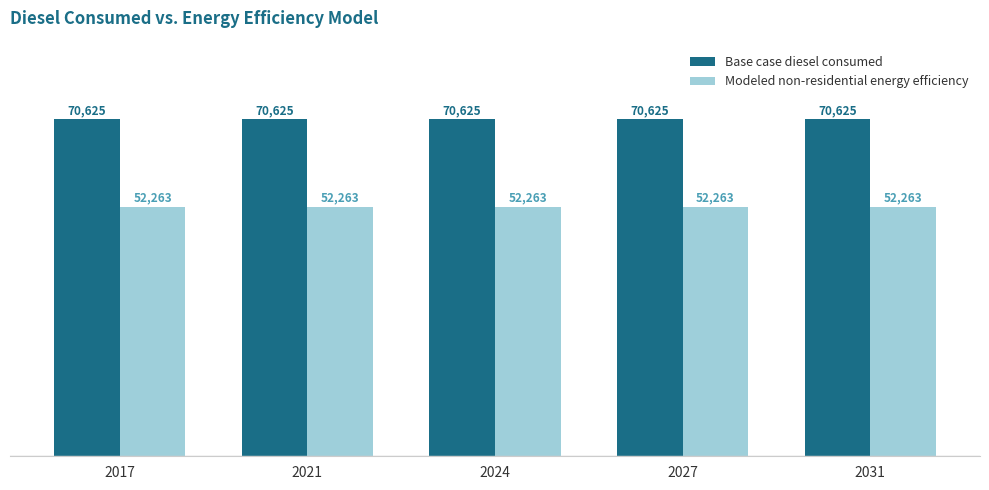

At how many categories does at least one series exceed 61383?

5